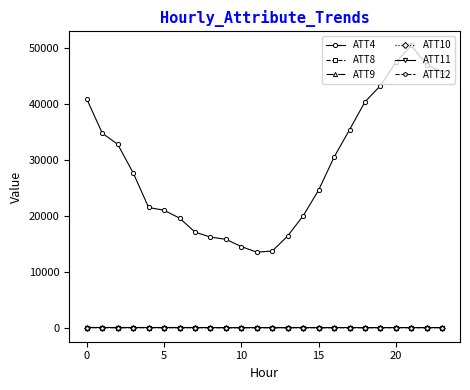

Which series has the widest spread of values?

ATT4